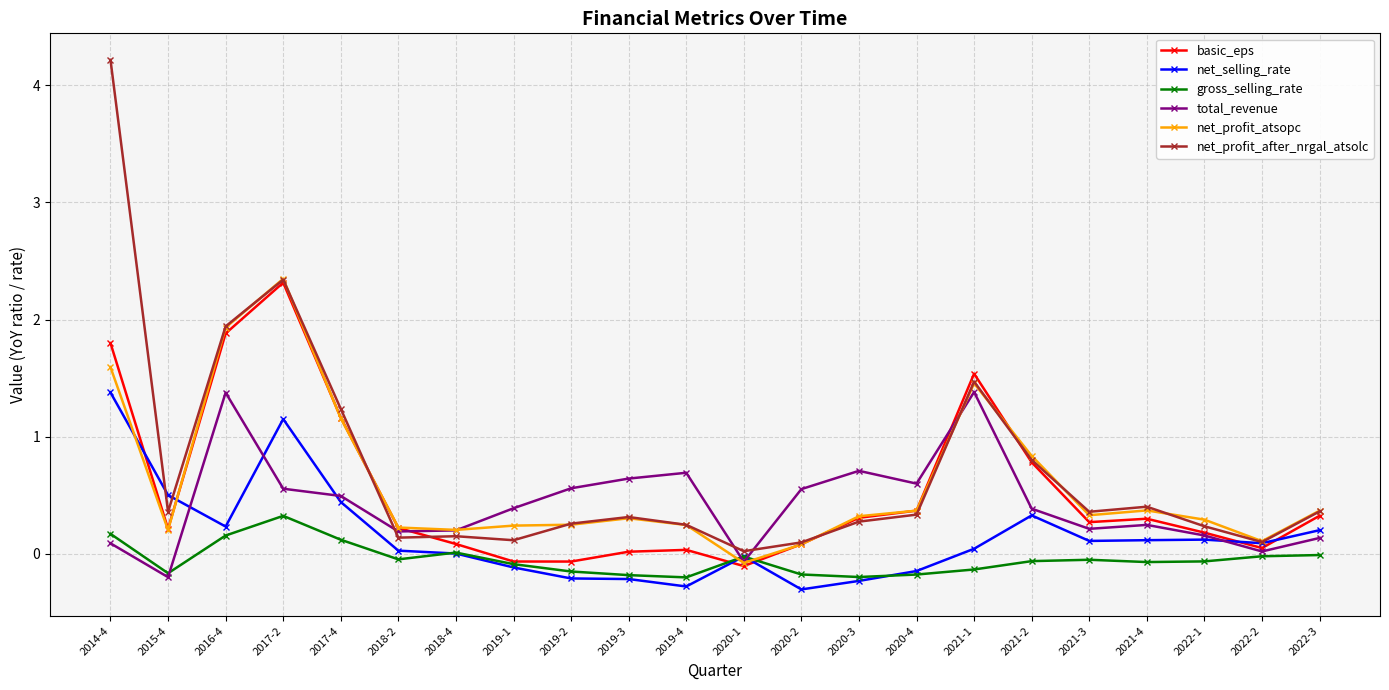

At which category does net_profit_after_nrgal_atsolc reach its first local peak?

2017-2